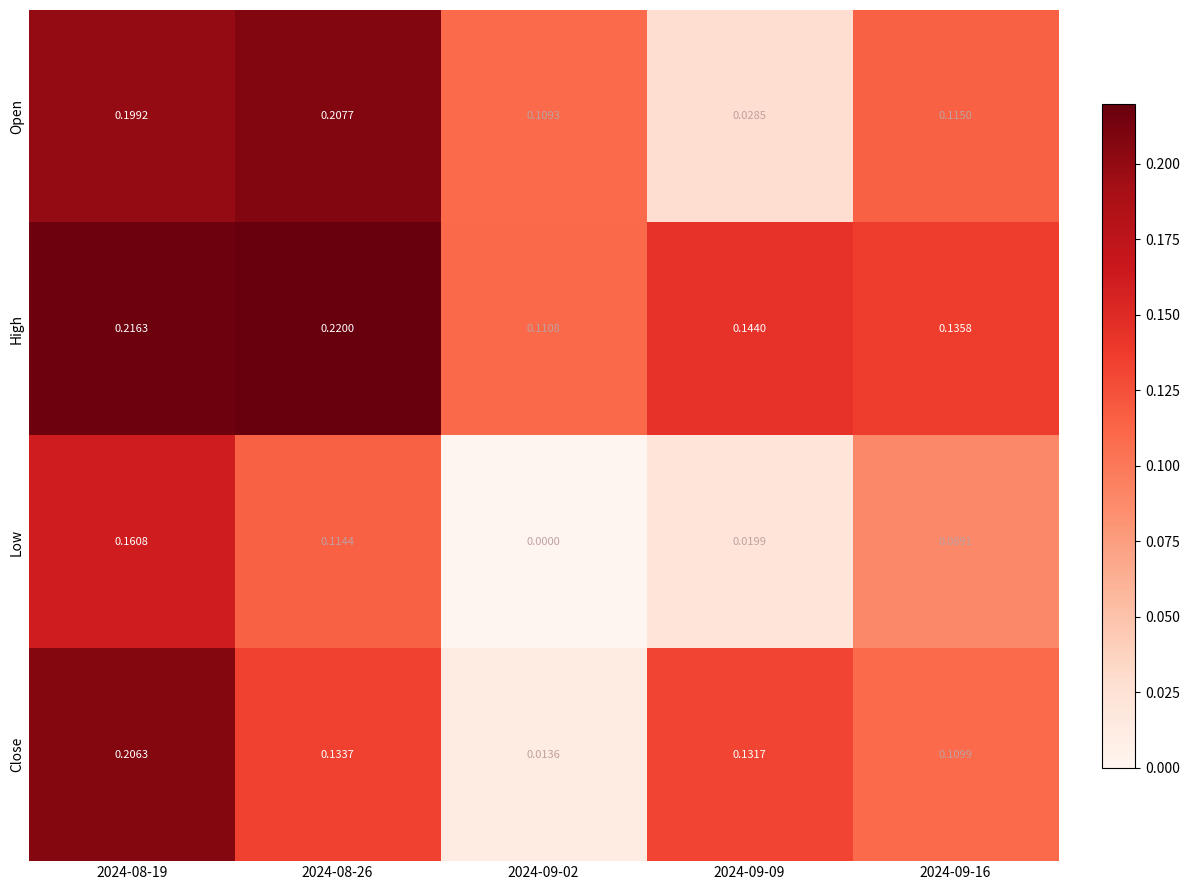

Between 2024-08-19 and 2024-08-26, which series saw the biggest shift?

Close